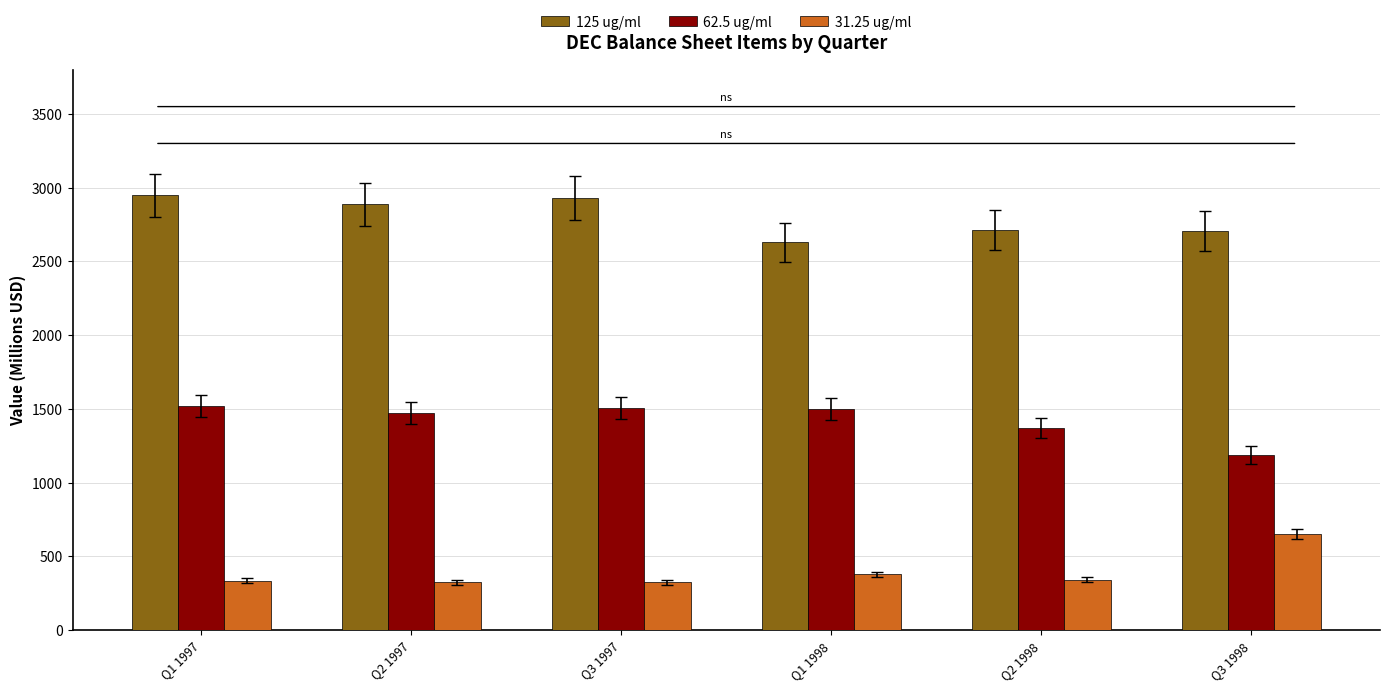

Which series has the largest total across all categories?

125 ug/ml